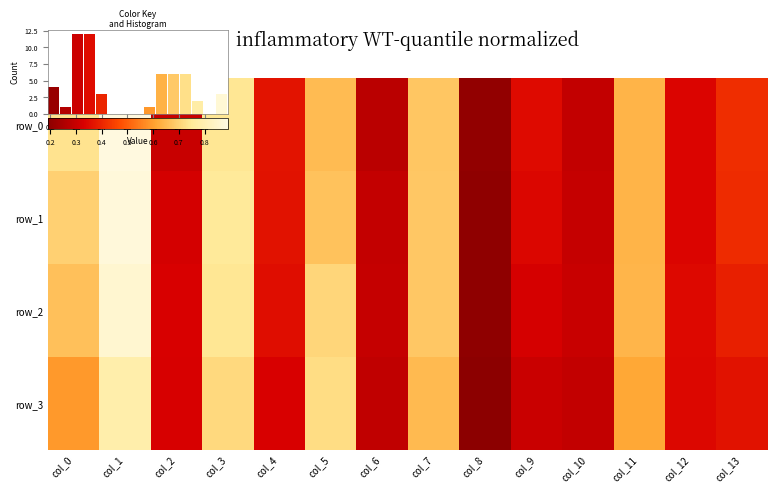

Count the number of categories in the chart.

14